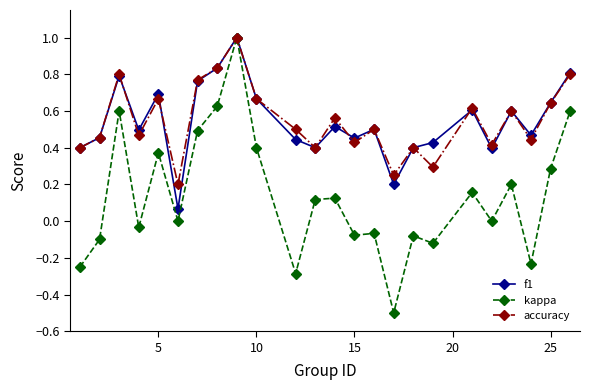

Which series has the widest spread of values?

kappa